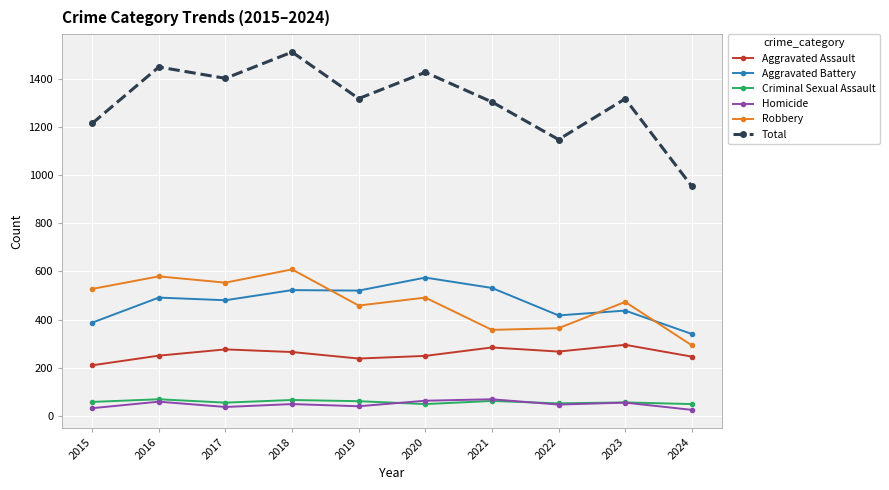

What is the value of the Criminal Sexual Assault point at the 6th from the left?

49